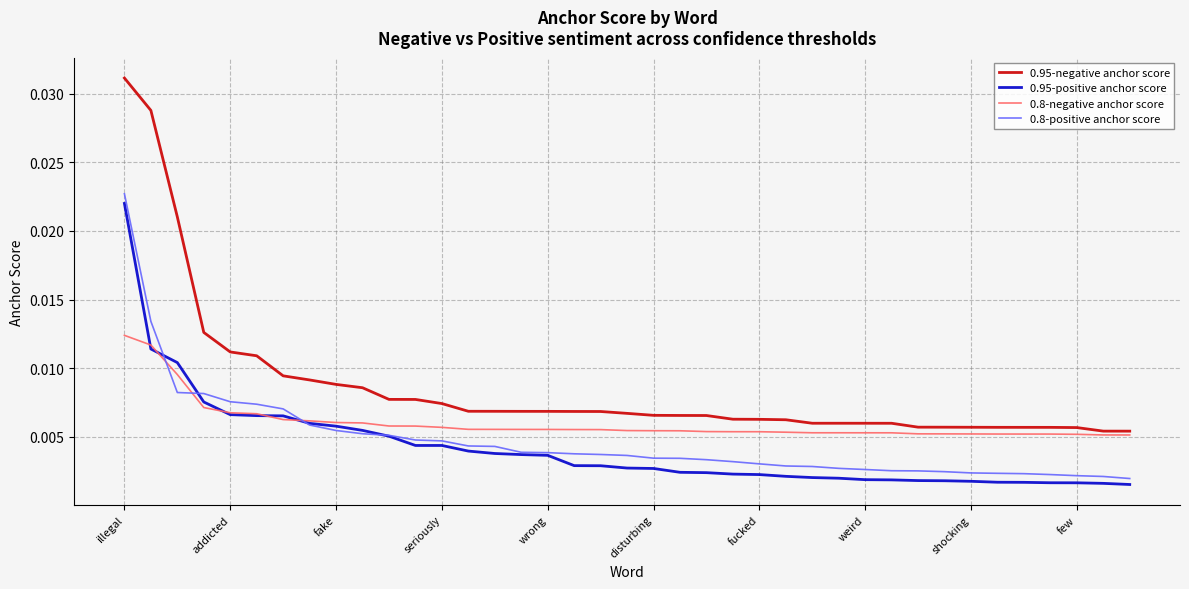

Which series has the widest spread of values?

0.95-negative anchor score